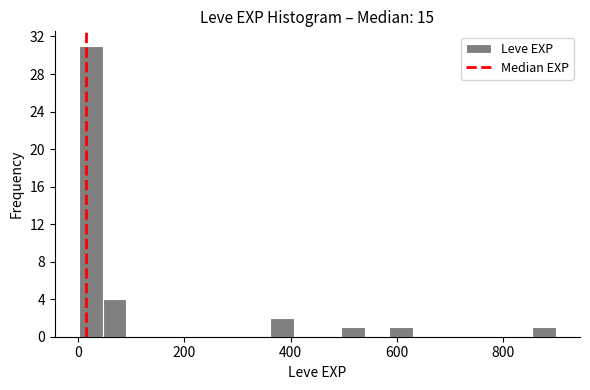

Read against the x-axis, roughly where is the centre of the tallest bar?

20